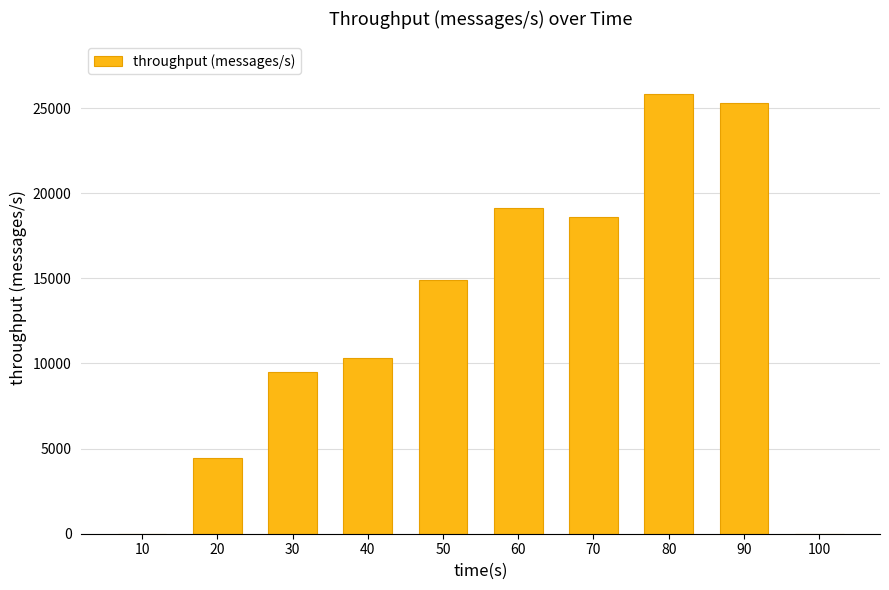

How many categories are shown in the chart?

10